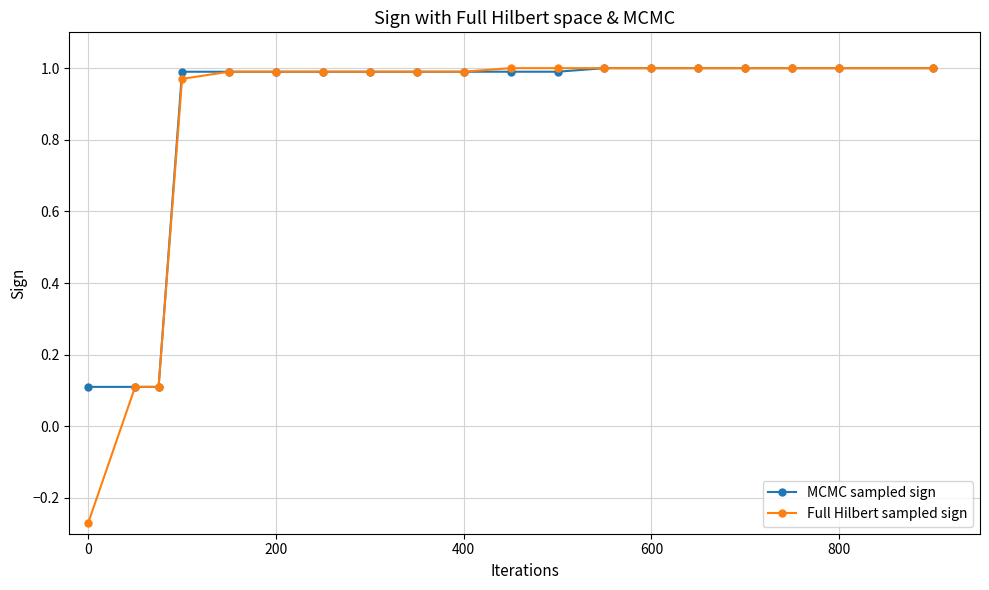

Which series has the widest spread of values?

Full Hilbert sampled sign